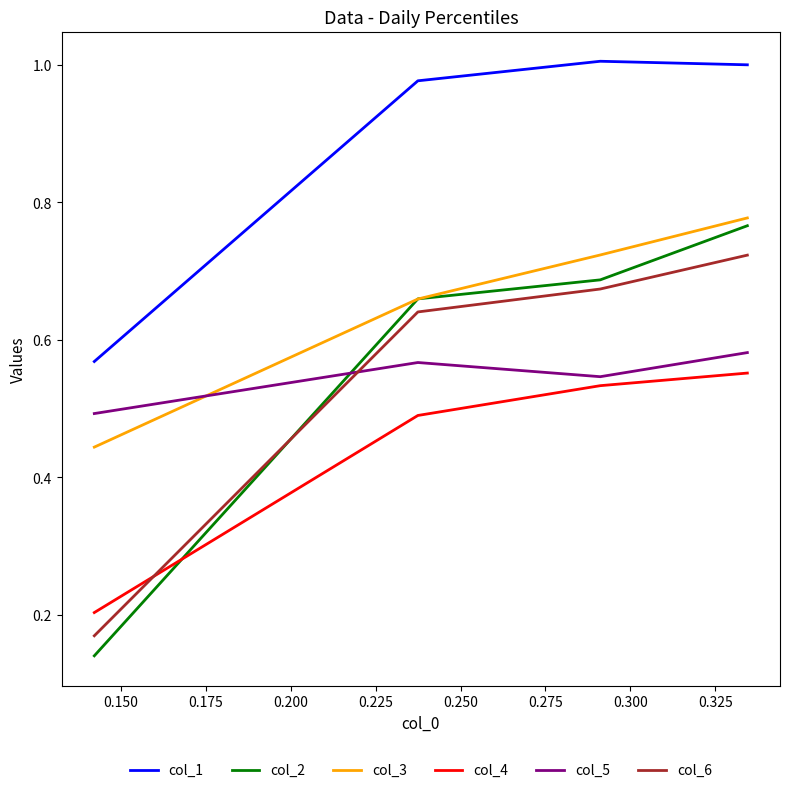

List the series in order of their peak value, highest first.

col_1, col_3, col_2, col_6, col_5, col_4